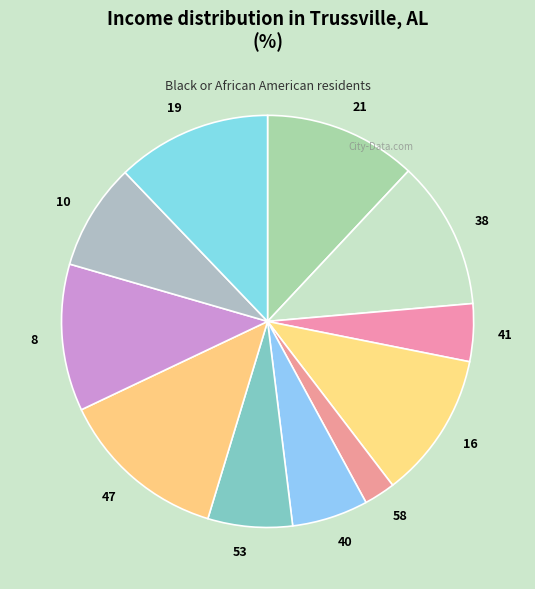

Does any single category account for the majority?

No